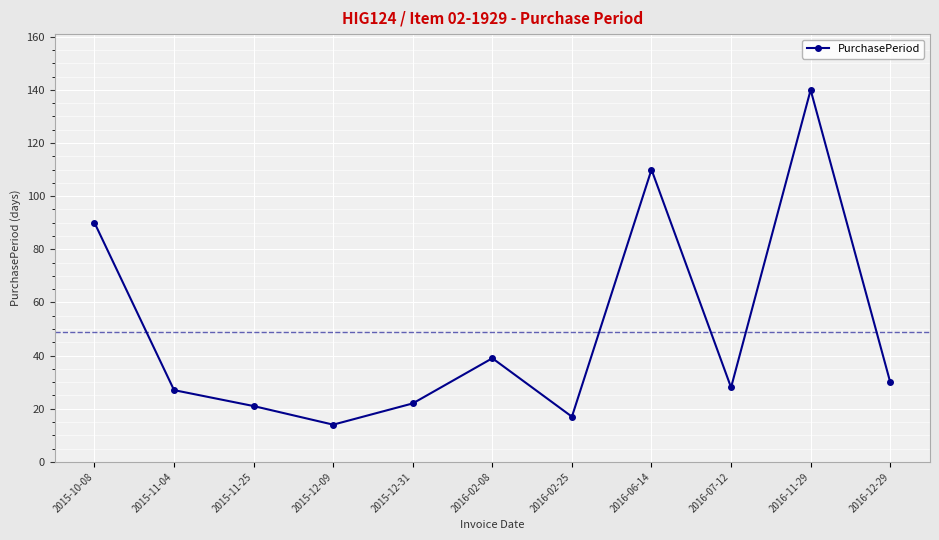

What is the change in value from 2016-02-08 to 2016-07-12?

-11